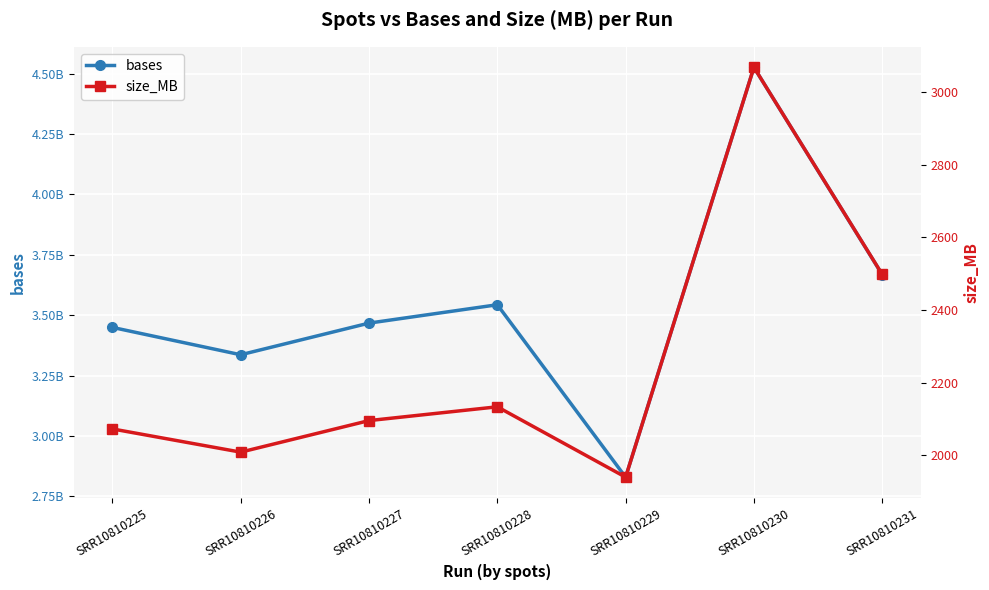

At which category is the sum across all series the highest?

SRR10810230